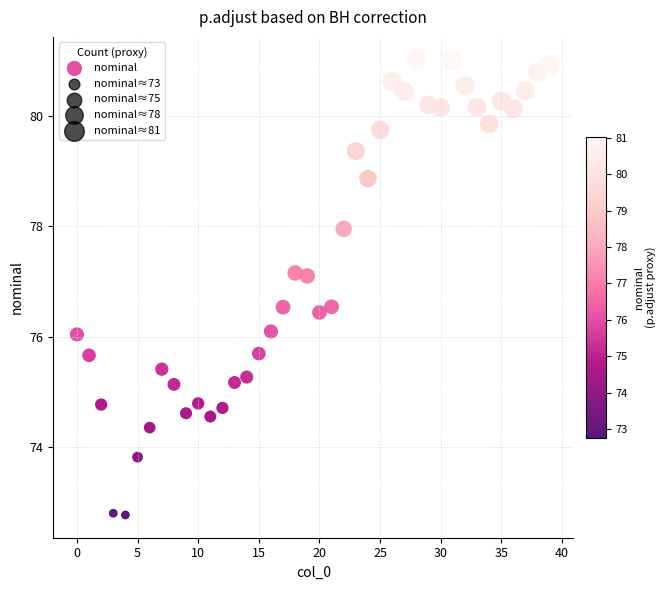

What is the range of Y values (max minus min)?

8.2